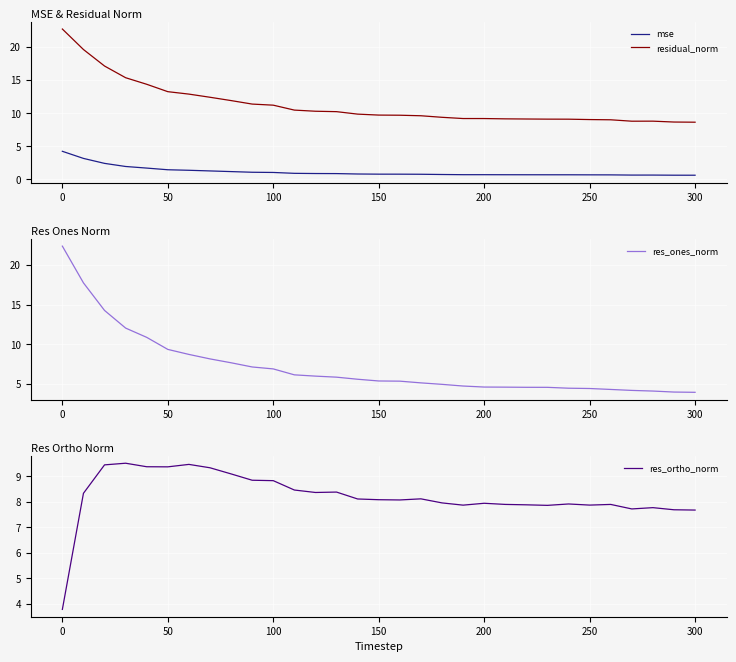

How many interior local peaks does the mse series have?

1